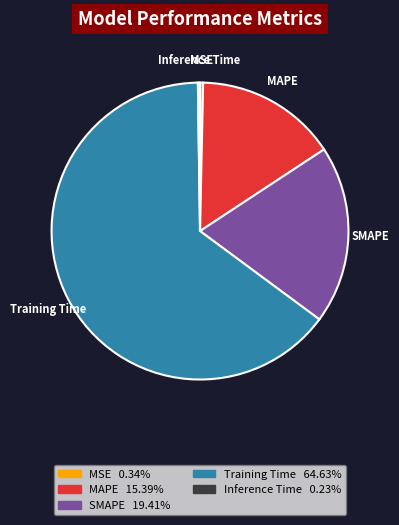

Which has a higher value, Training Time or SMAPE?

Training Time